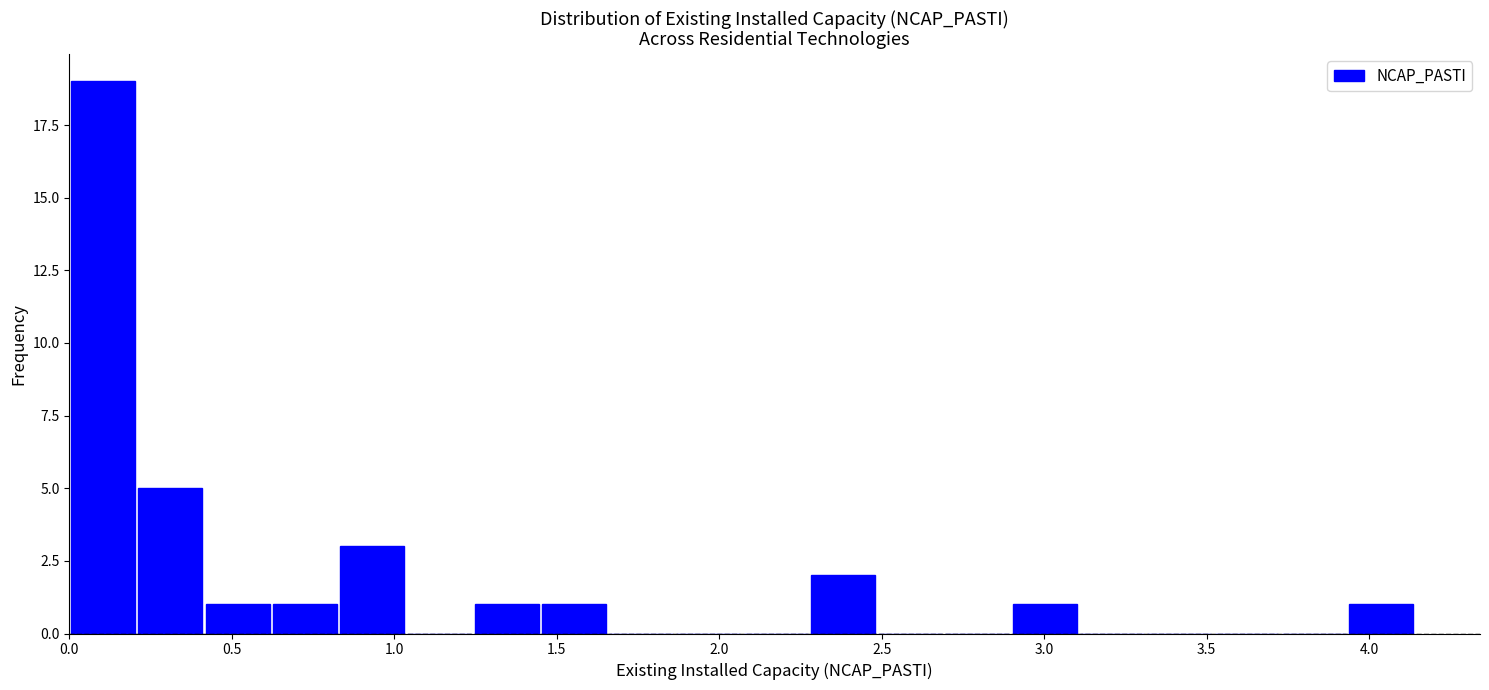

Reading left to right, list every bar in this chart as the range it spans on the x-axis followed by its height. Neither the bar edges nor the heights are printed on the chart, so give them approximately, as read against the axes.

0.00 to 0.20: 19
0.20 to 0.40: 5
0.40 to 0.60: 1
0.60 to 0.85: 1
0.85 to 1.05: 3
1.05 to 1.25: 0
1.25 to 1.45: 1
1.45 to 1.65: 1
1.65 to 1.85: 0
1.85 to 2.05: 0
2.05 to 2.30: 0
2.30 to 2.50: 2
2.50 to 2.70: 0
2.70 to 2.90: 0
2.90 to 3.10: 1
3.10 to 3.30: 0
3.30 to 3.50: 0
3.50 to 3.75: 0
3.75 to 3.95: 0
3.95 to 4.15: 1